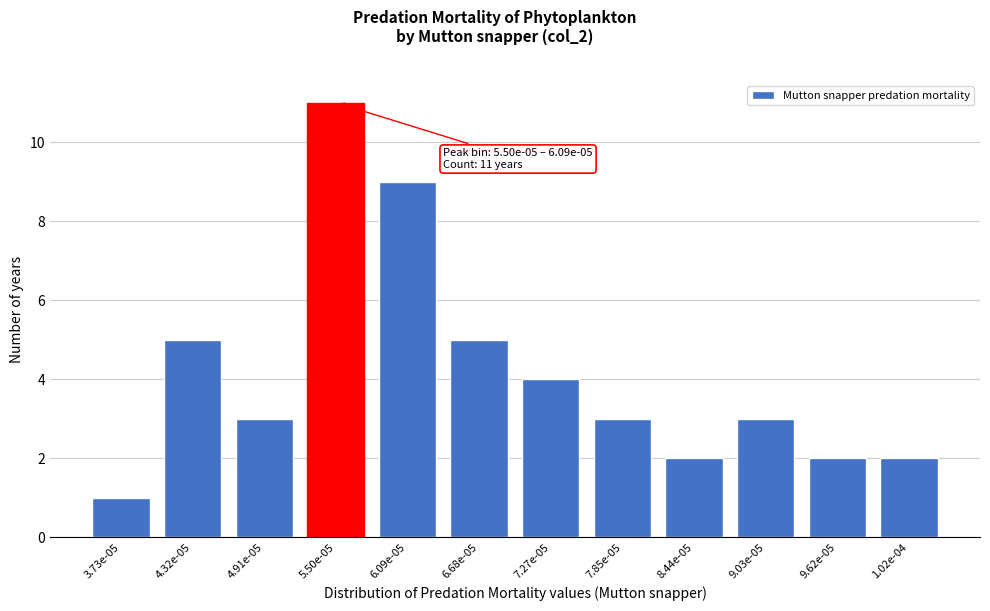

Reading left to right, what are all the values shown in this chart?

3.73e-05=1	4.32e-05=5	4.91e-05=3	5.50e-05=11	6.09e-05=9	6.68e-05=5	7.27e-05=4	7.85e-05=3	8.44e-05=2	9.03e-05=3	9.62e-05=2	1.02e-04=2